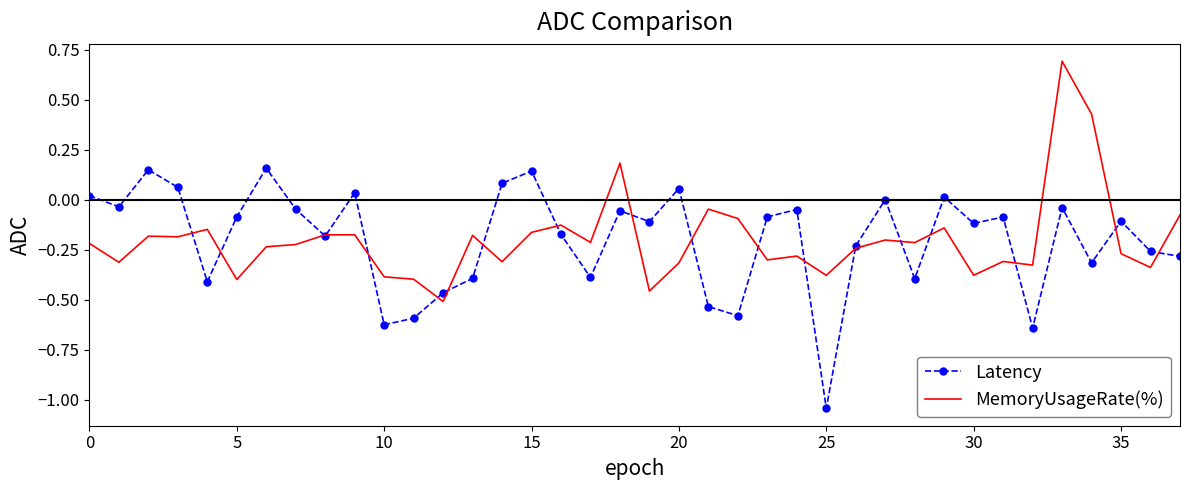

What is the highest value of the MemoryUsageRate(%) series?

0.7